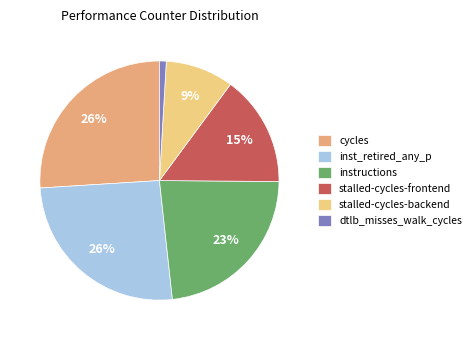

True or false: stalled-cycles-frontend accounts for 2% of the total.

False